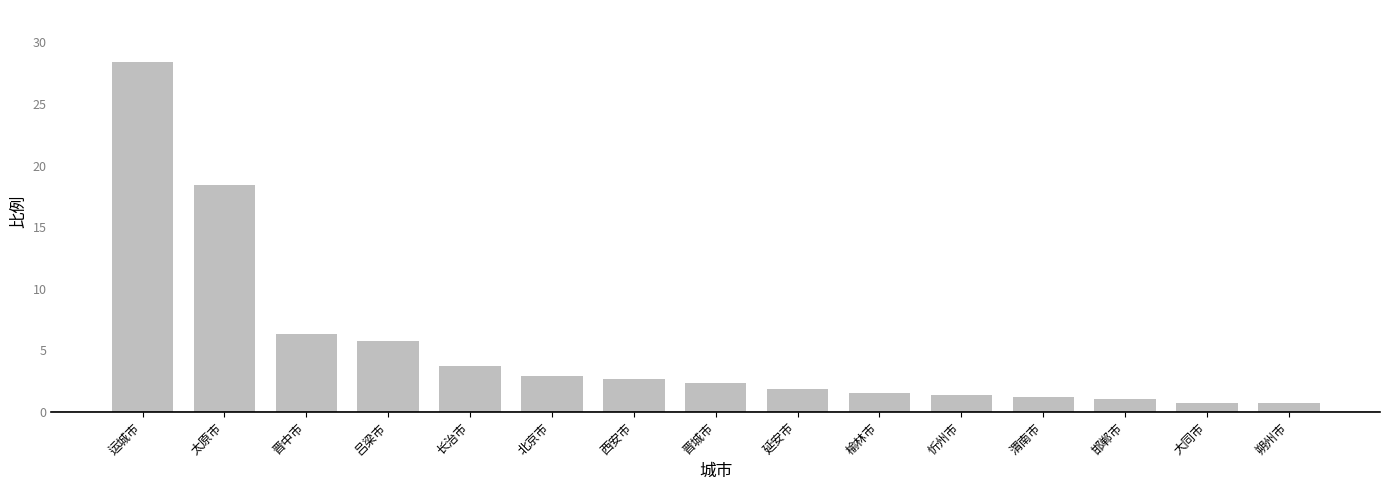

The chart shows a value of 31.0 at 太原市. True or false?

False